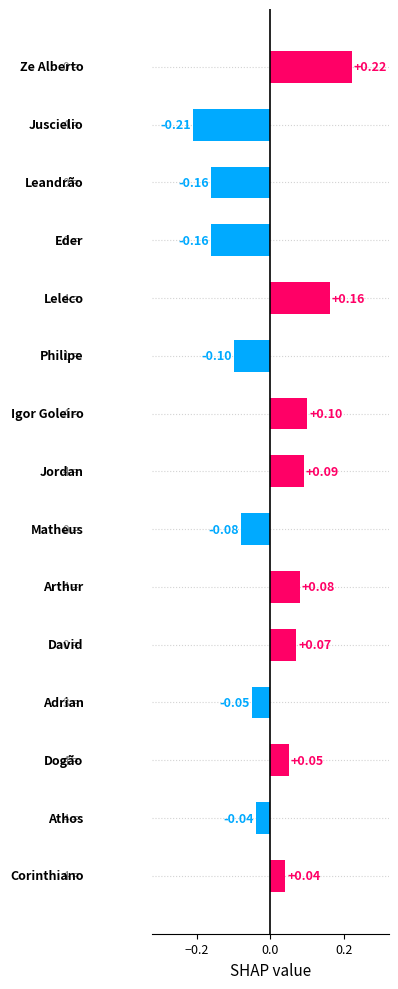

What is the difference between the maximum and minimum values?

0.4